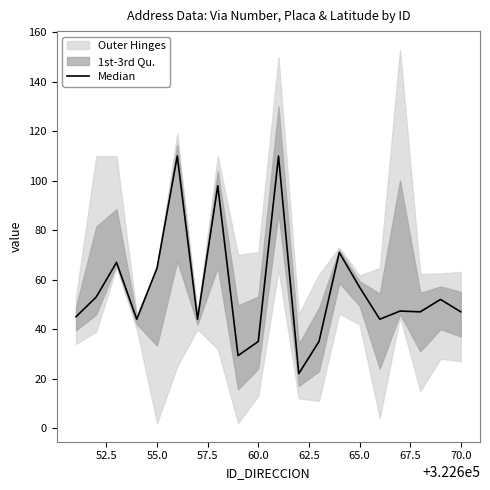

What is the difference between the maximum and minimum values?

88.0